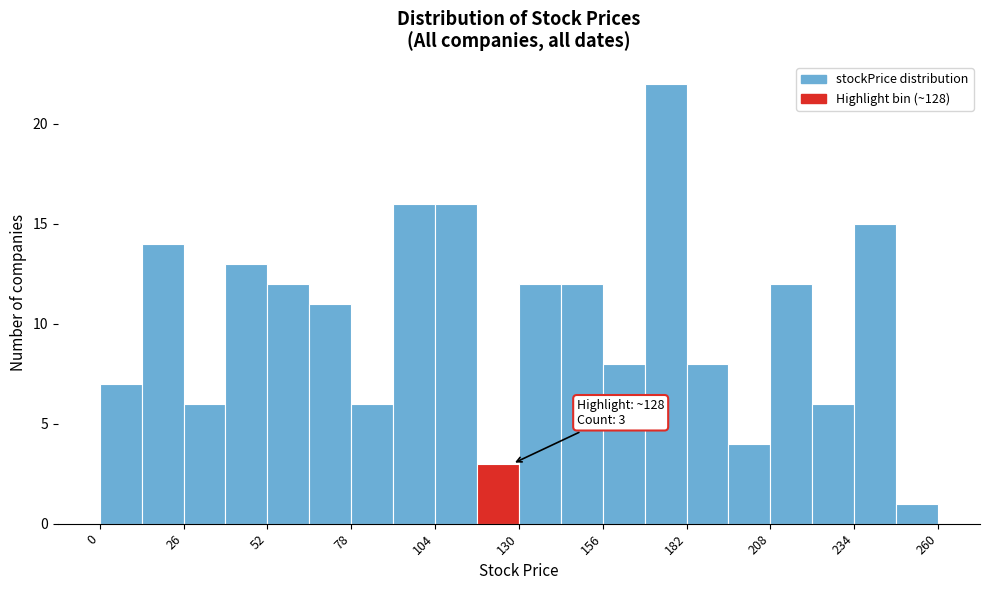

Around what value on the x-axis is the tallest bar? Give the approximate position of its centre, as read against the axis.

175